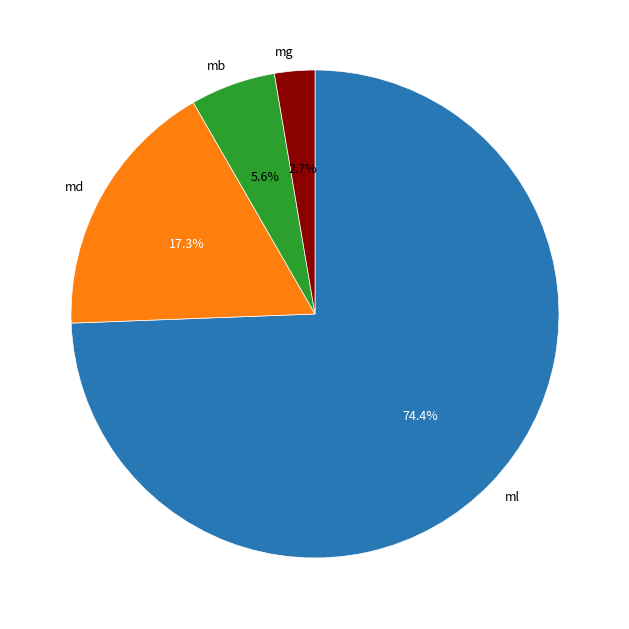

Combined, do md and ml account for over 50%?

Yes